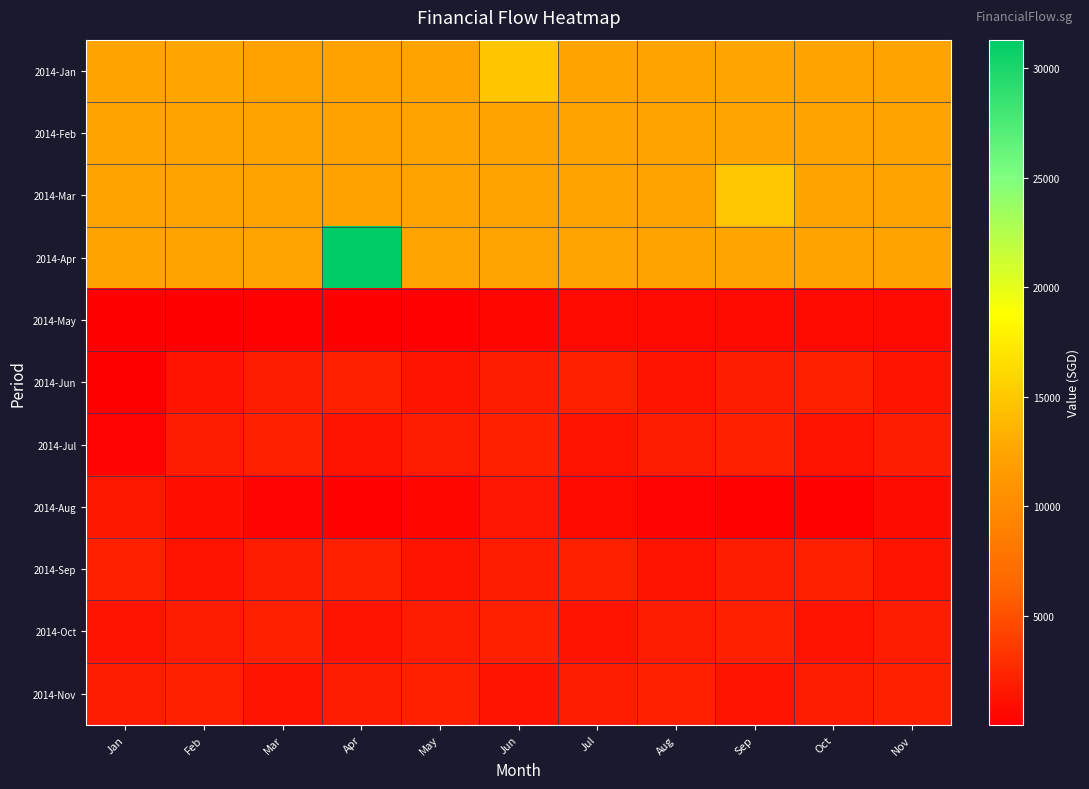

Which has a higher value, Nov or Sep?

Sep